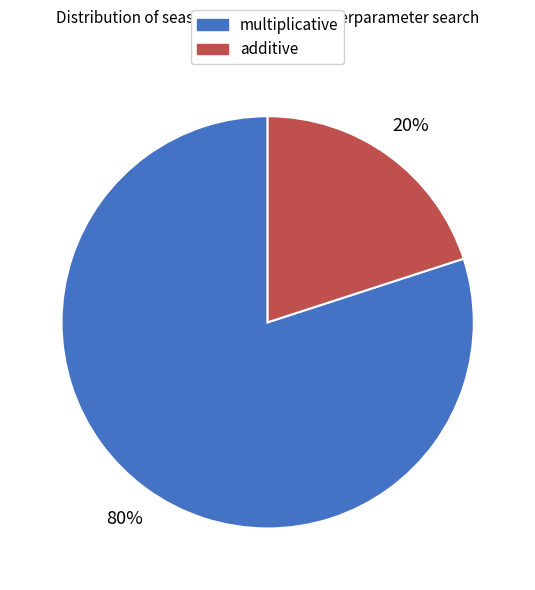

Count the number of slices in the pie.

2